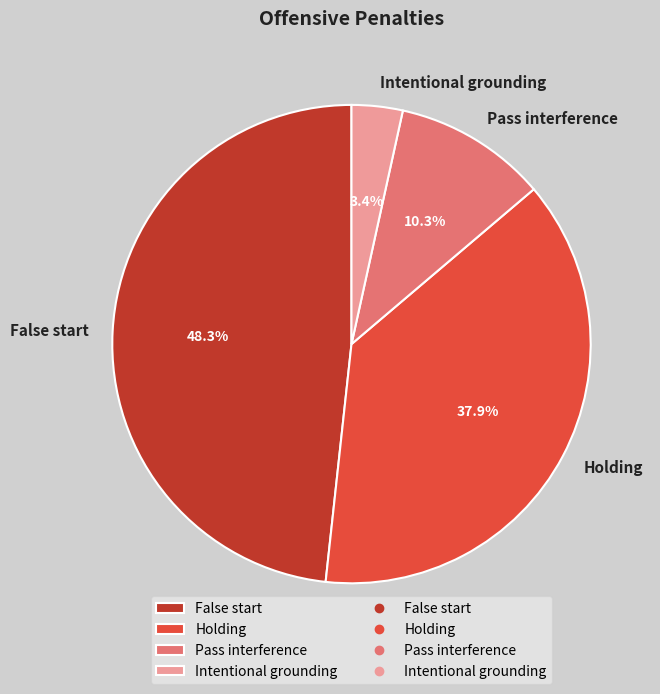

Do Holding and Intentional grounding together represent more than half of the pie?

No